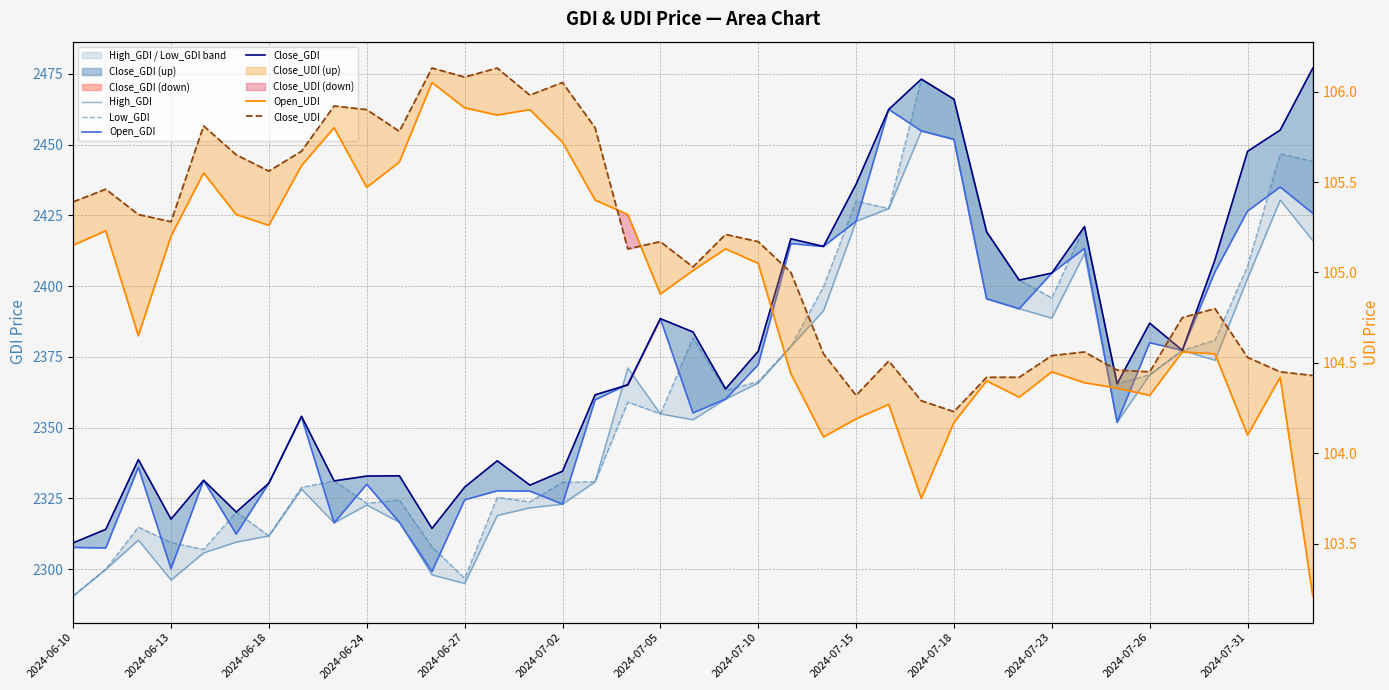

In Low_GDI, how many points are lower than both neighbors (excluding endpoints)?

10